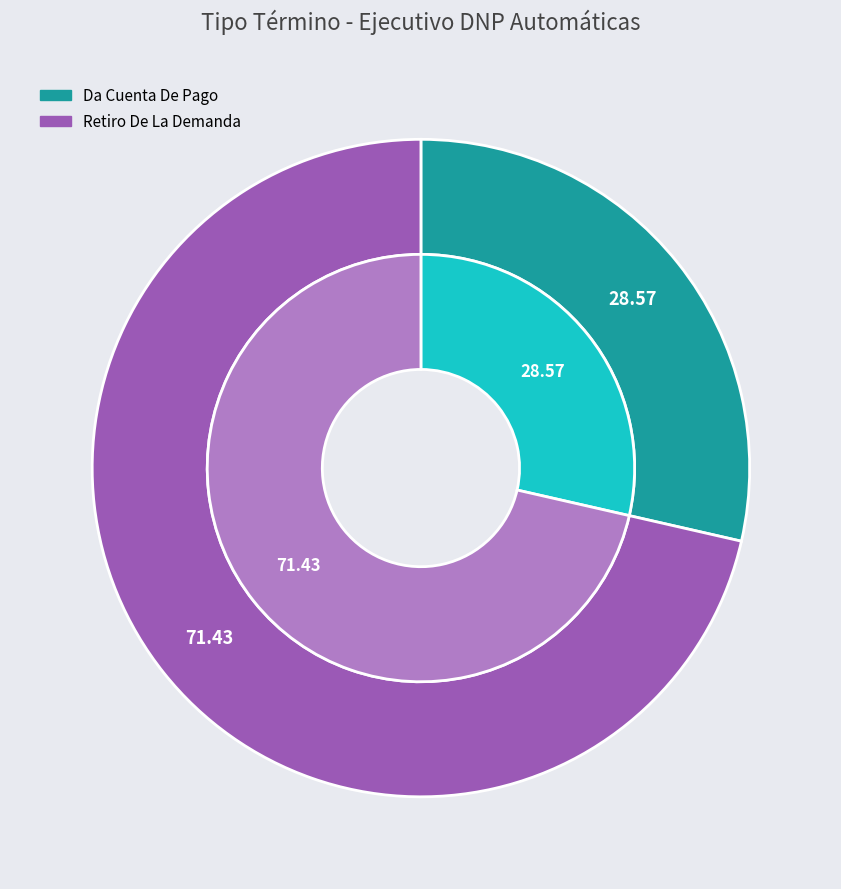

To the nearest percent, what is the difference between the Retiro De La Demanda and Da Cuenta De Pago slice percentages?

43%